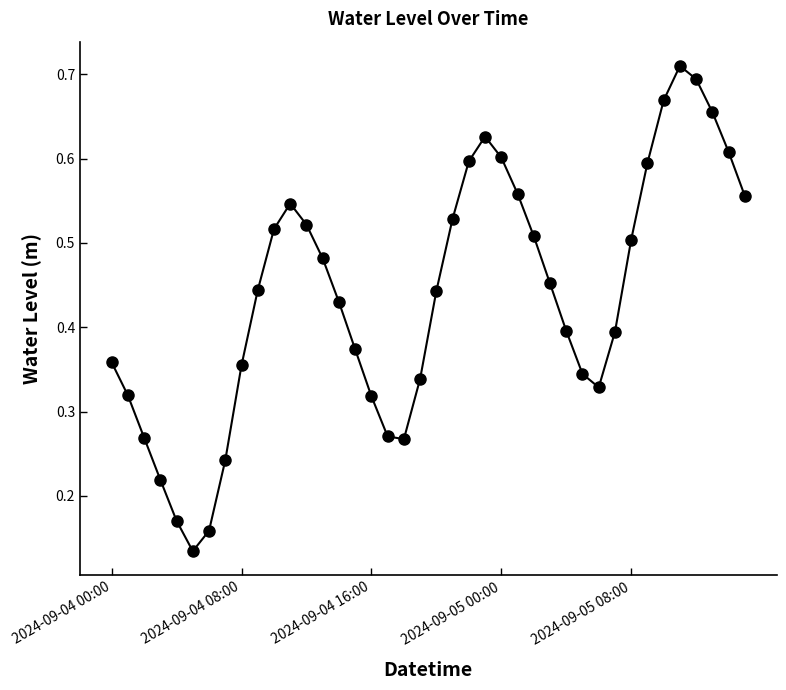

How many points are higher than both their immediate neighbors (excluding endpoints)?

3